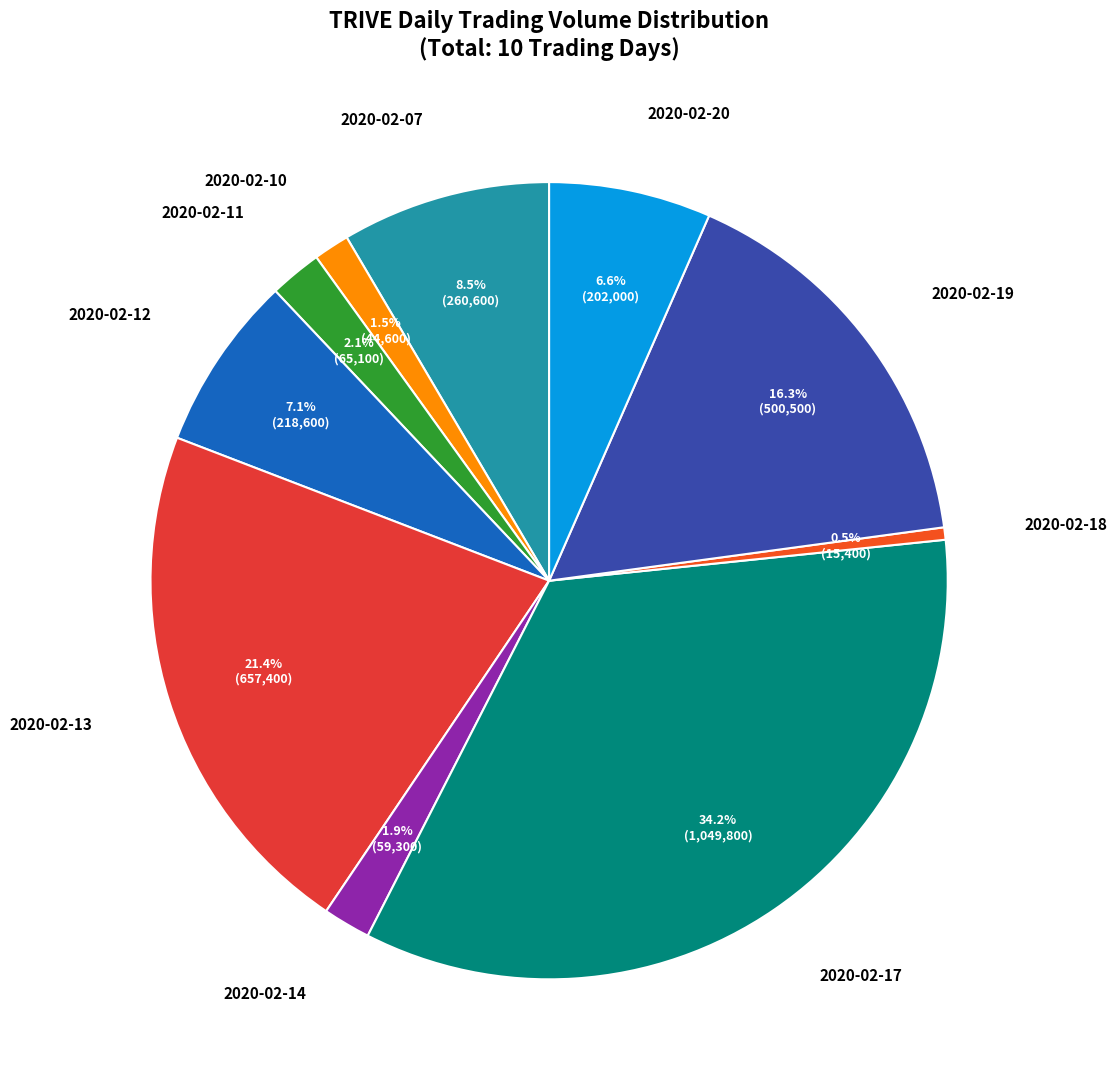

How many segments does this pie chart have?

10